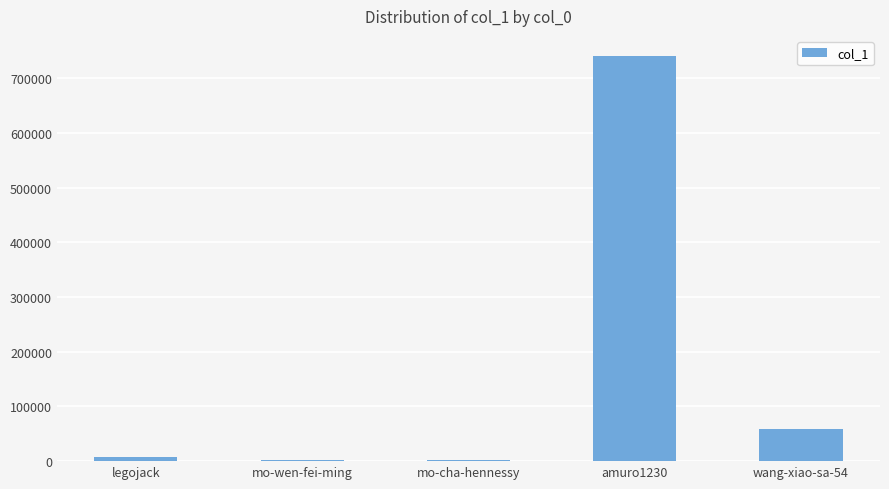

How many data points does each series have?

5